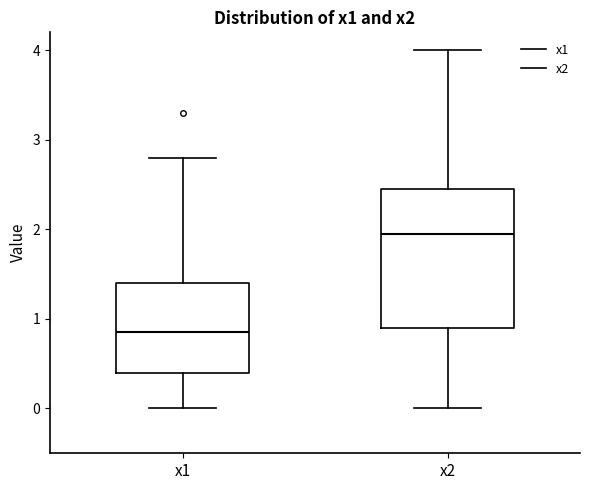

Which box is the tallest, from its lower edge to its upper edge?

x2